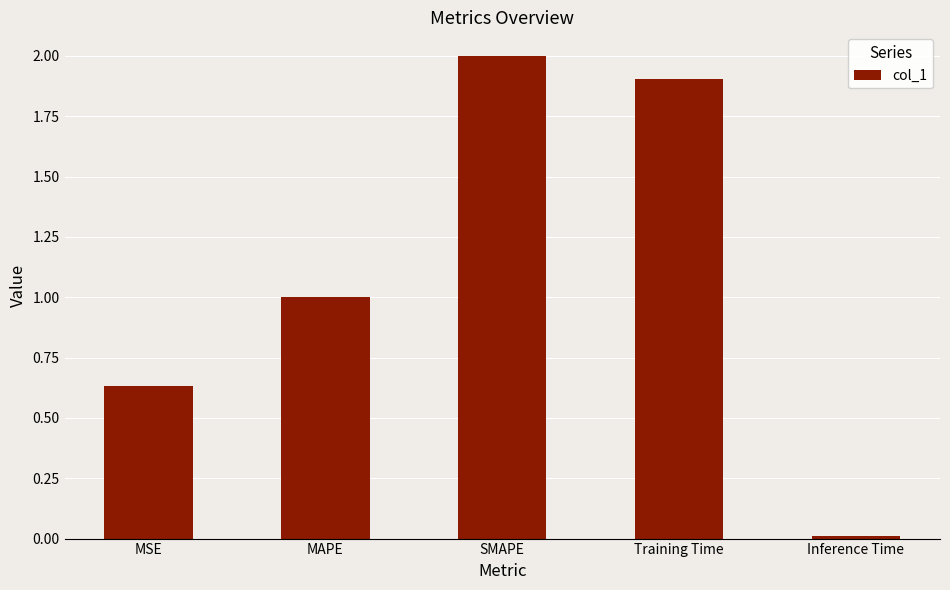

What is the label of the 2nd bar from the left?

MAPE